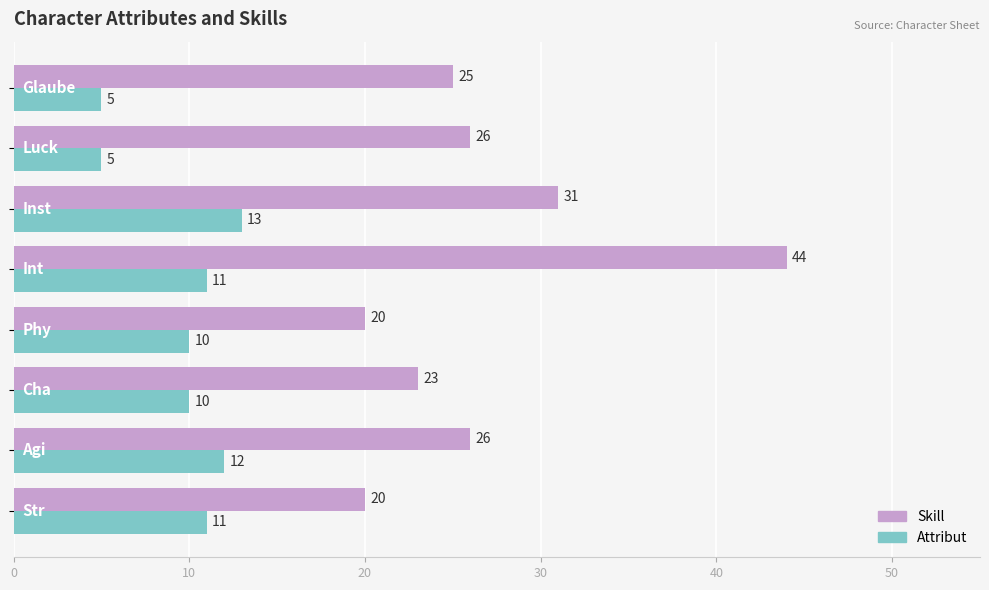

What is the difference between the second highest and second lowest values in the Attribut series?

7